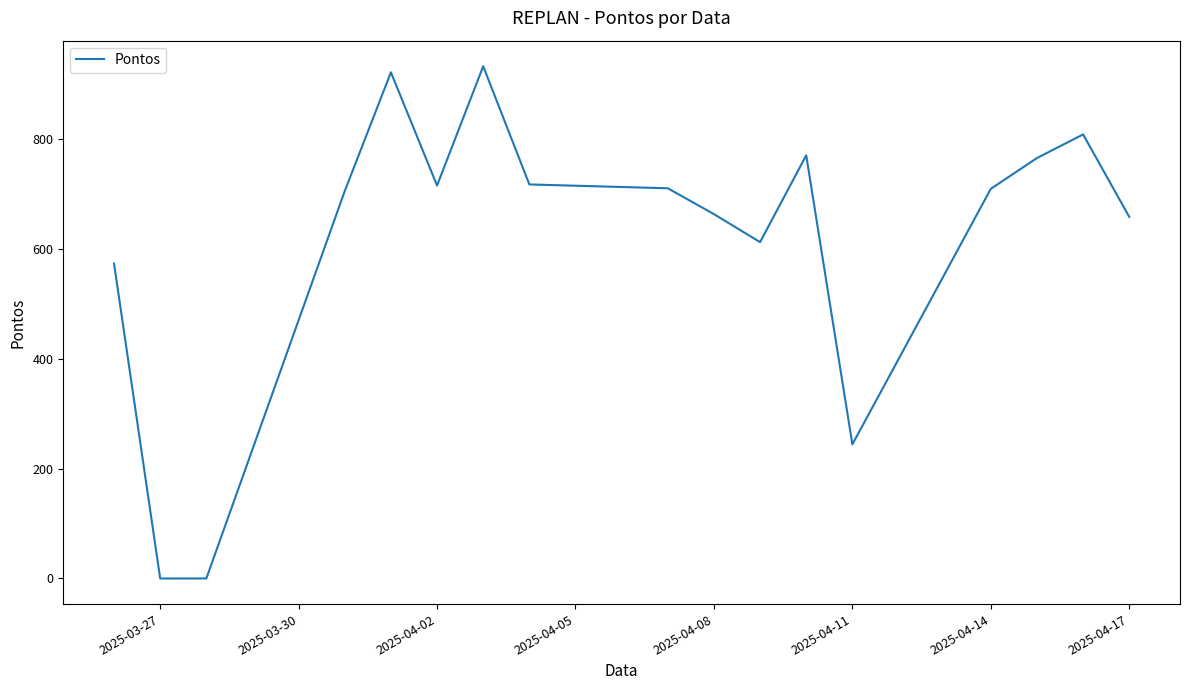

What is the difference between the maximum and minimum values?

932